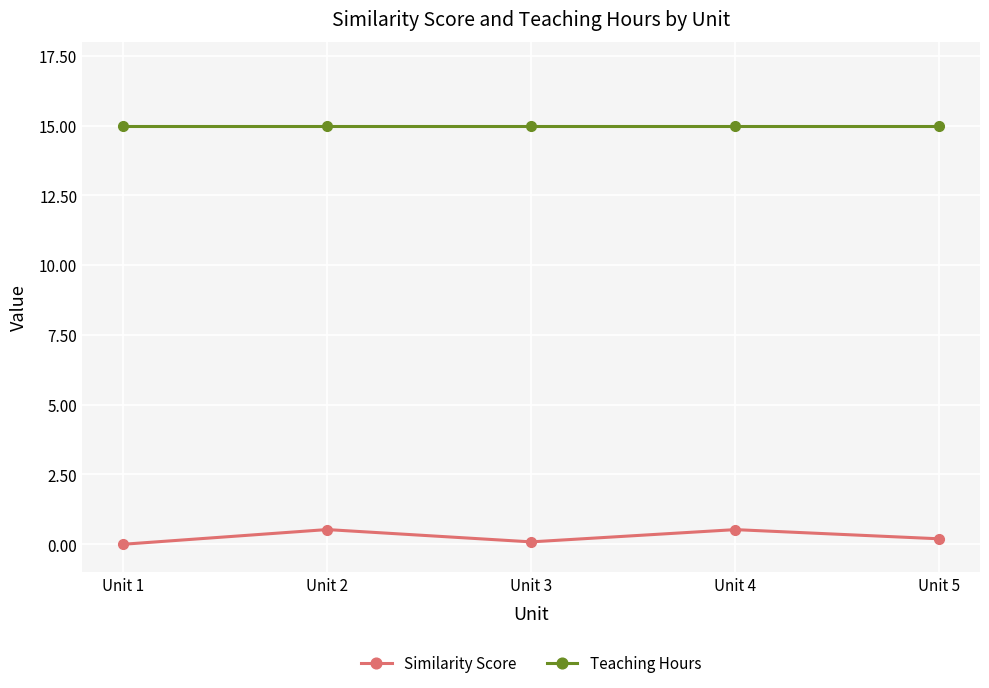

What is the value of the Similarity Score point at the 2nd from the left?

0.5